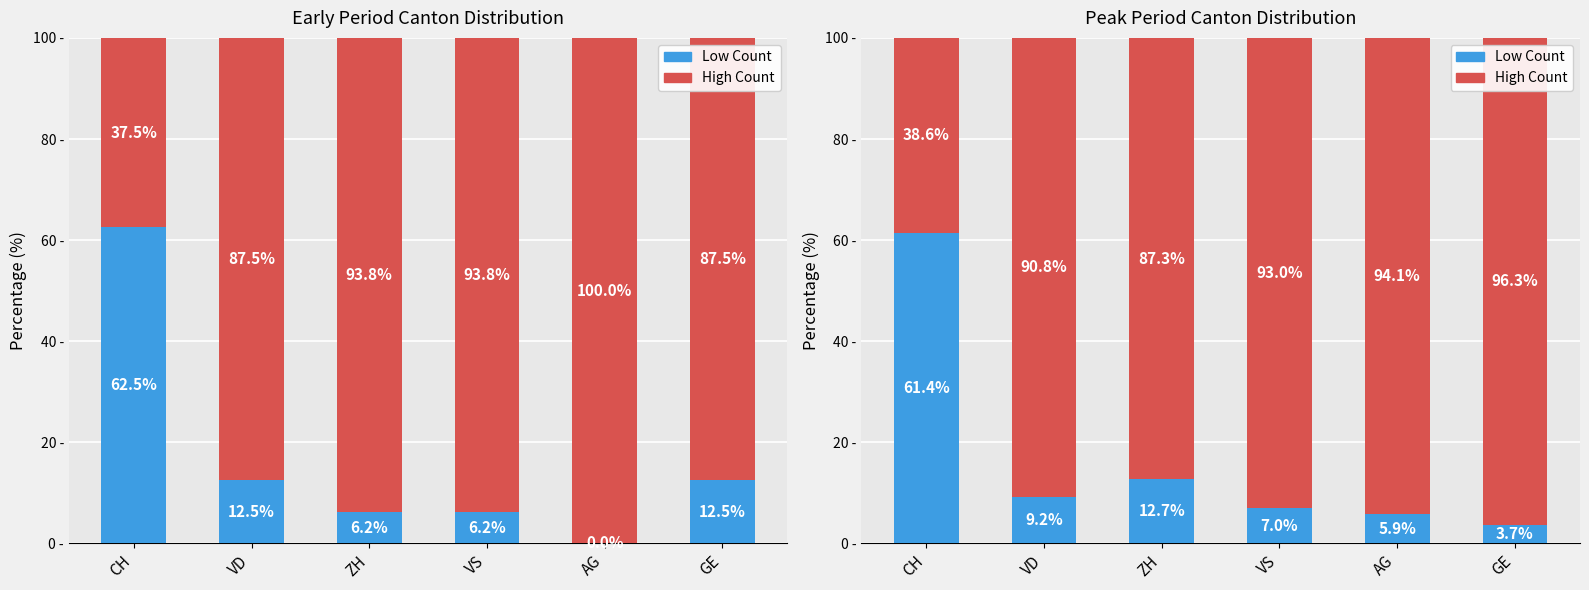

Rank the series by their maximum value, from highest to lowest.

High Count, Low Count